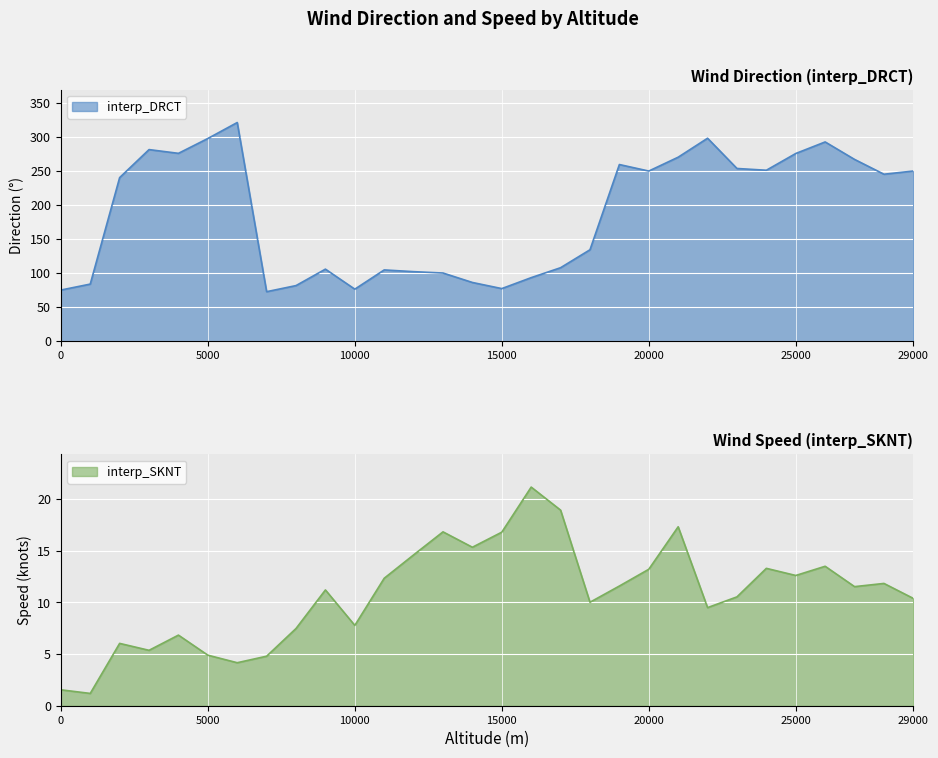

Rank the series by their average value, from lowest to highest.

interp_SKNT, interp_DRCT